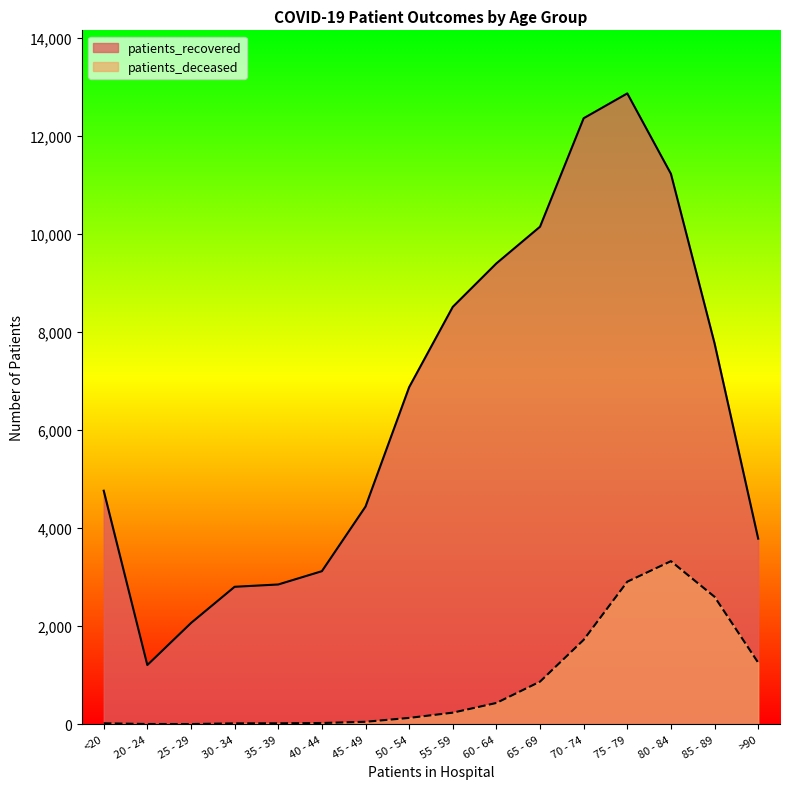

At which category does patients_deceased reach its first local valley?

25 - 29